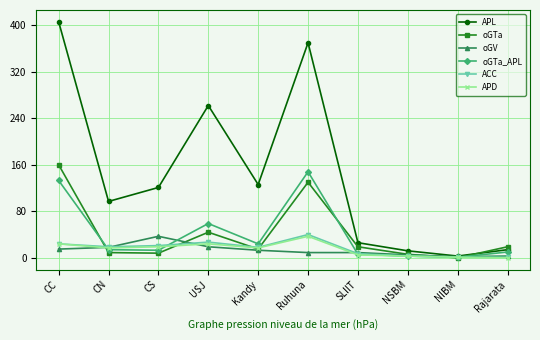

What is the value of the APL point at the 1st from the left?

406